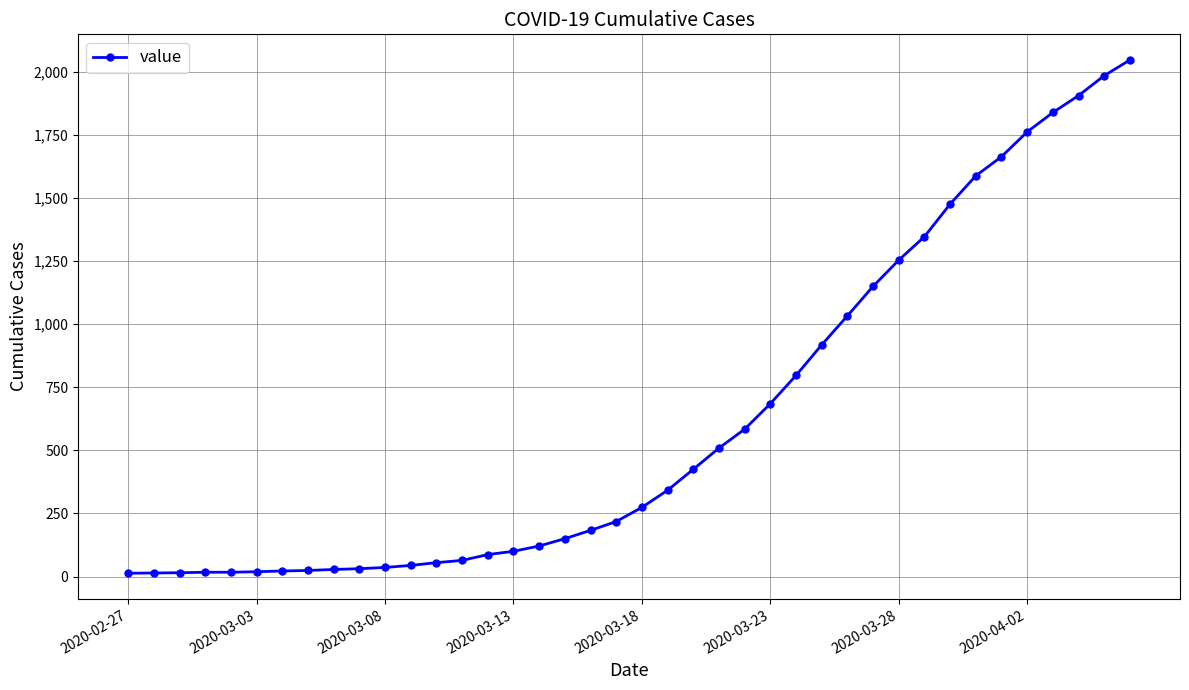

What is the difference between the maximum and minimum values?

2034